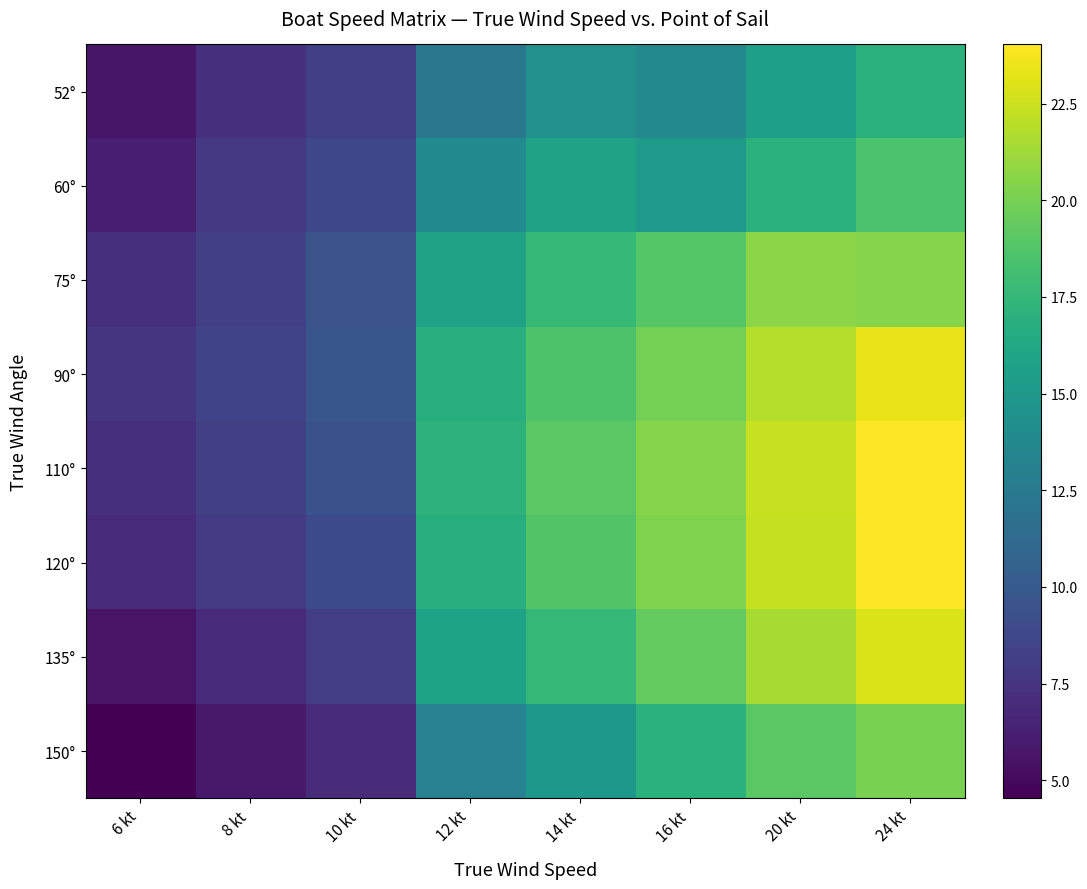

What is the sum of the 120° values at 6 kt and 20 kt?

29.2